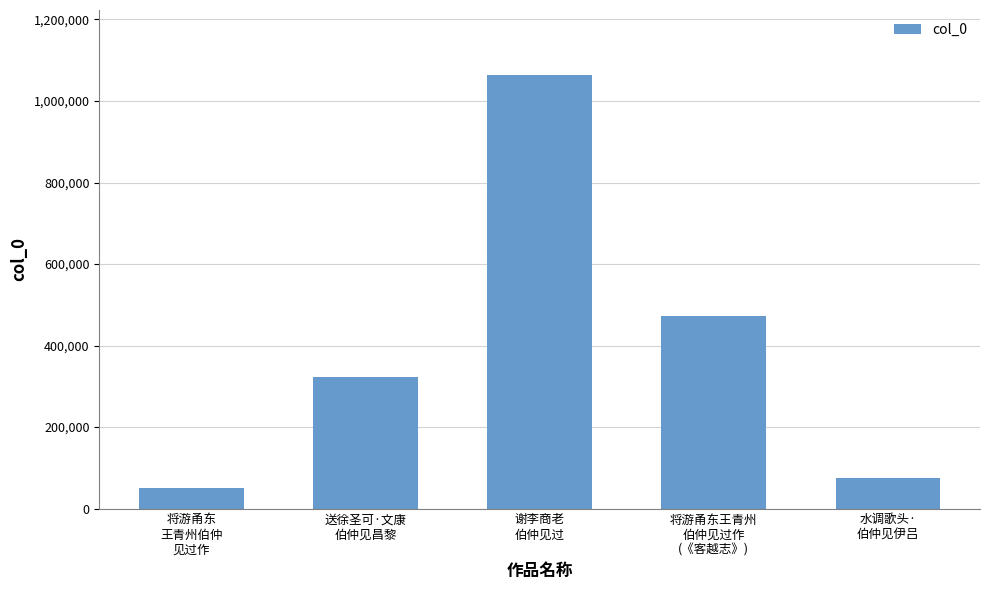

Count the number of categories in the chart.

5